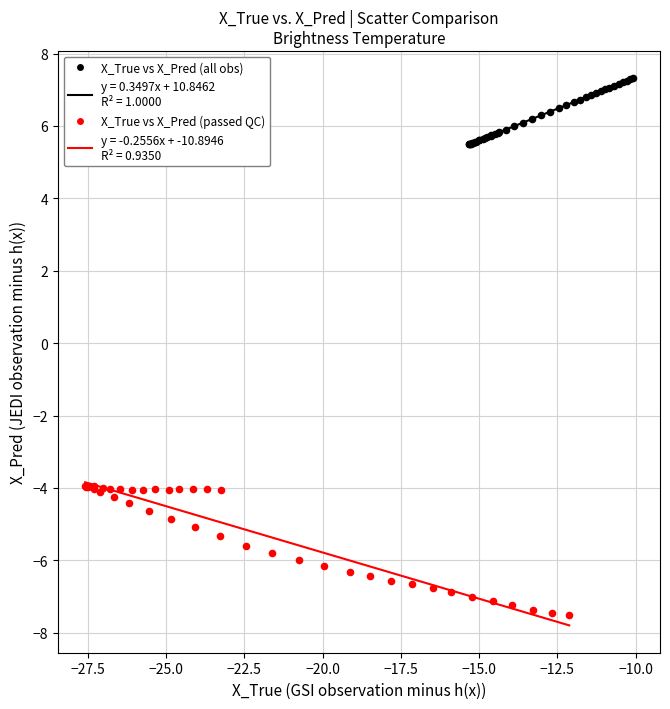

Which series has the widest spread of Y values?

X_True vs X_Pred (passed QC)